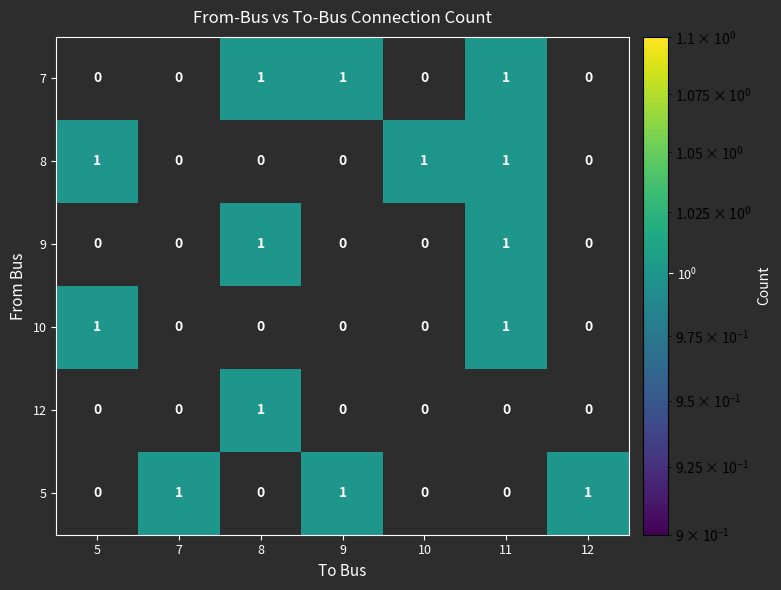

How many categories are shown in the chart?

7